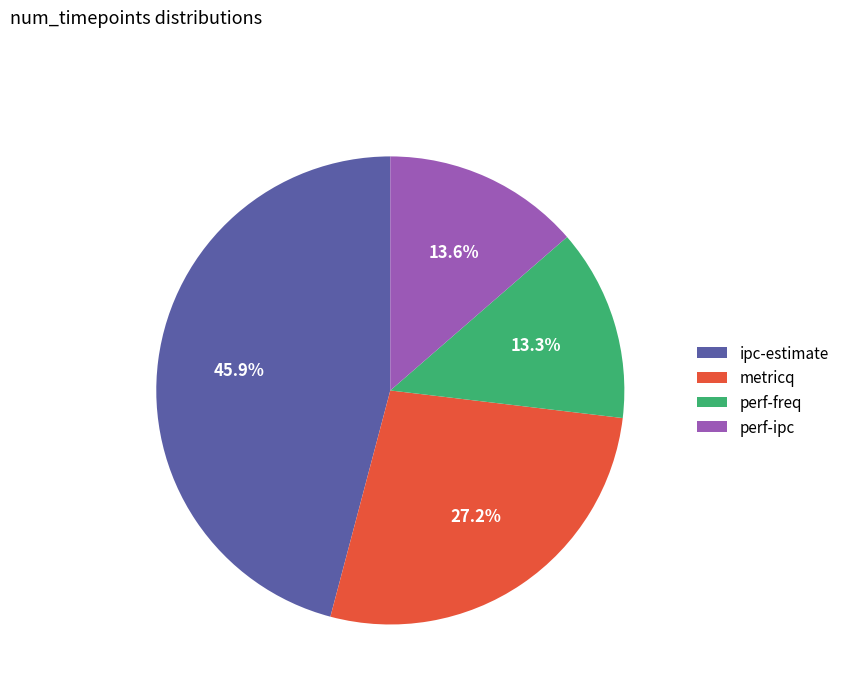

Does perf-freq represent more than half of the total?

No